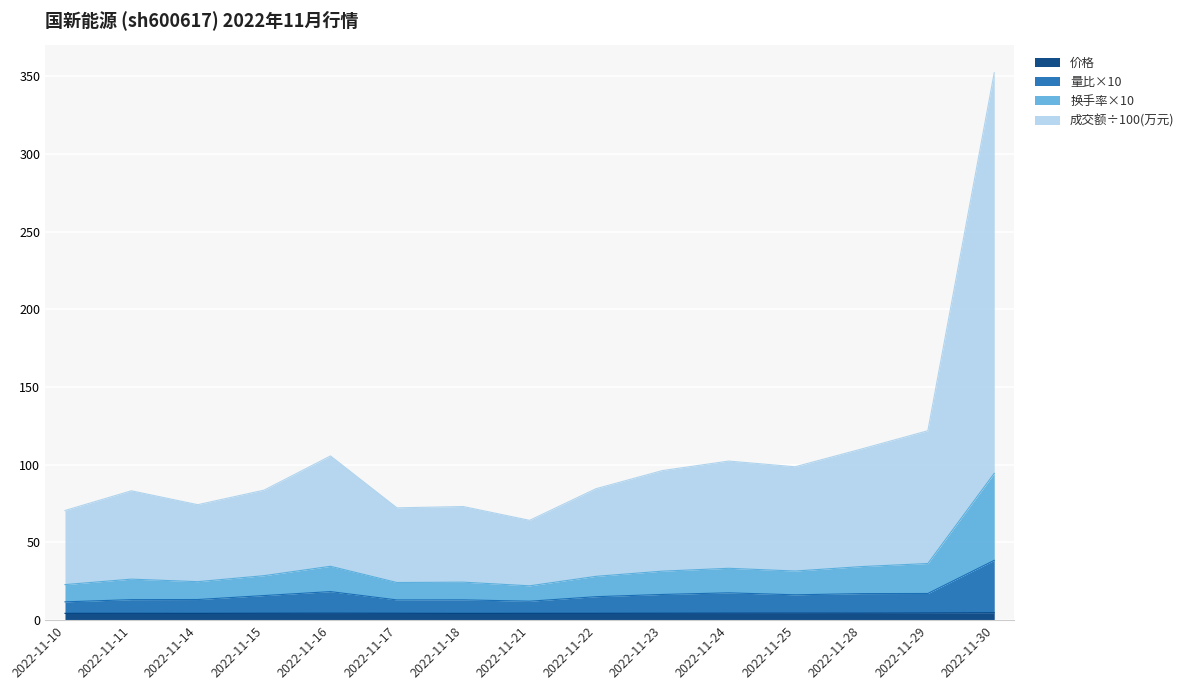

True or false: 价格 has a value of 4.4 at 2022-11-17.

True